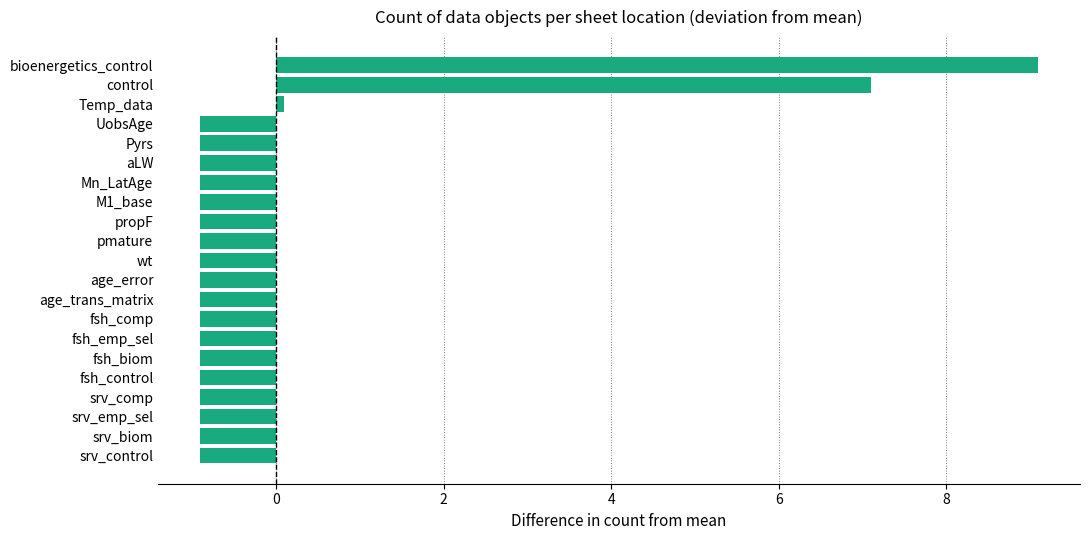

Reading top to bottom, what are all the values shown in this chart?

9.1	7.1	0.1	-0.9	-0.9	-0.9	-0.9	-0.9	-0.9	-0.9	-0.9	-0.9	-0.9	-0.9	-0.9	-0.9	-0.9	-0.9	-0.9	-0.9	-0.9